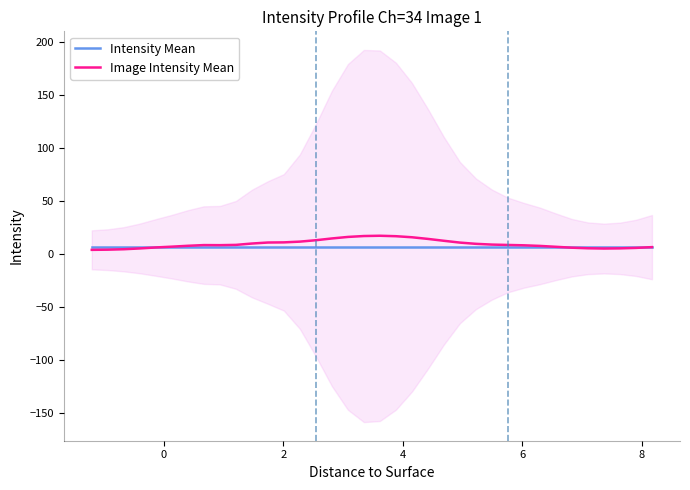

List the series in order of their peak value, highest first.

Image Intensity Mean, Intensity Mean